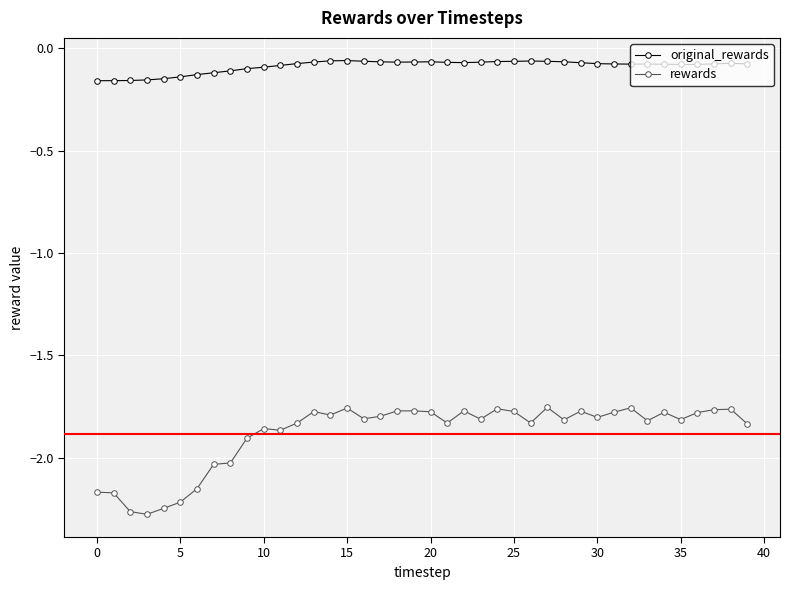

True or false: rewards and original_rewards intersect in this chart.

False